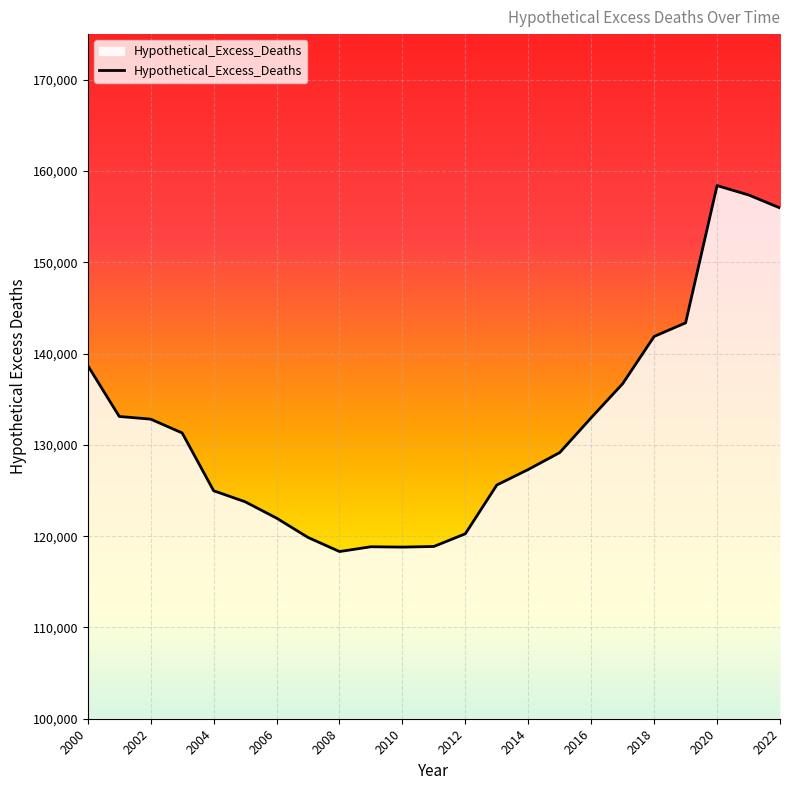

What is the smallest value displayed?

118316.5